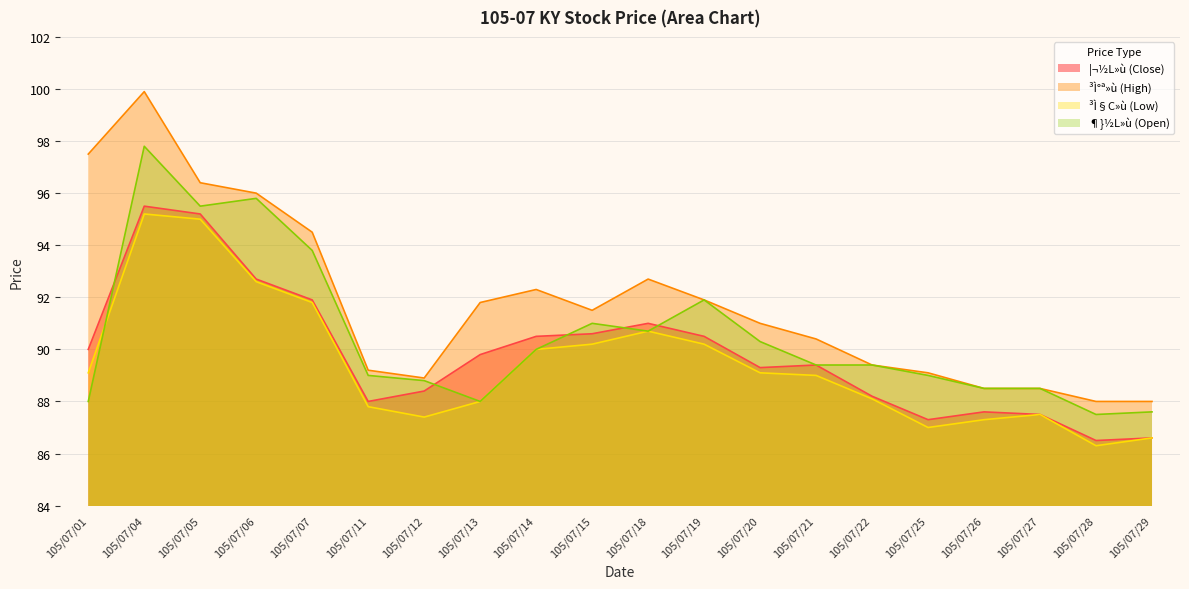

Rank the categories by ¦¬½L»ù (Close) value from lowest to highest.

105/07/28, 105/07/29, 105/07/25, 105/07/27, 105/07/26, 105/07/11, 105/07/22, 105/07/12, 105/07/20, 105/07/21, 105/07/13, 105/07/01, 105/07/14, 105/07/19, 105/07/15, 105/07/18, 105/07/07, 105/07/06, 105/07/05, 105/07/04